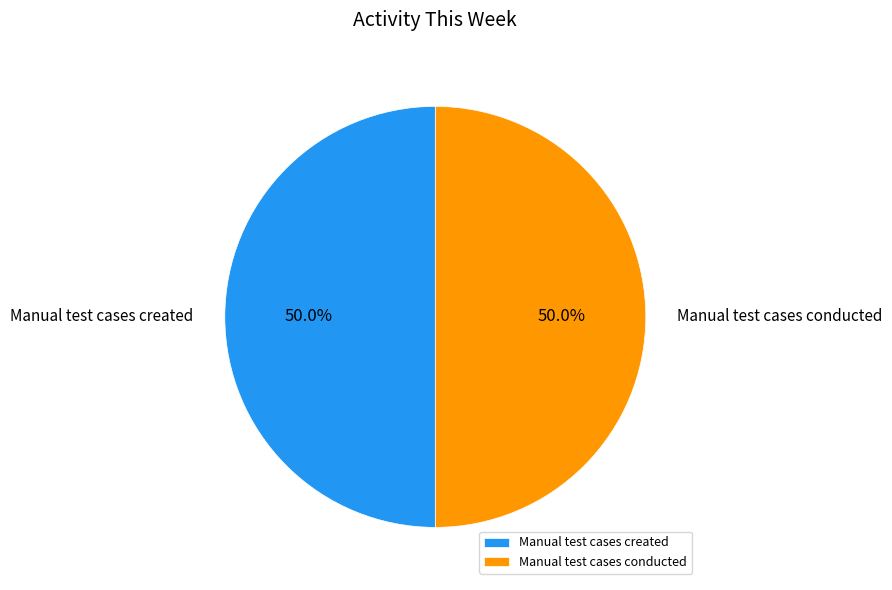

How many segments does this pie chart have?

2